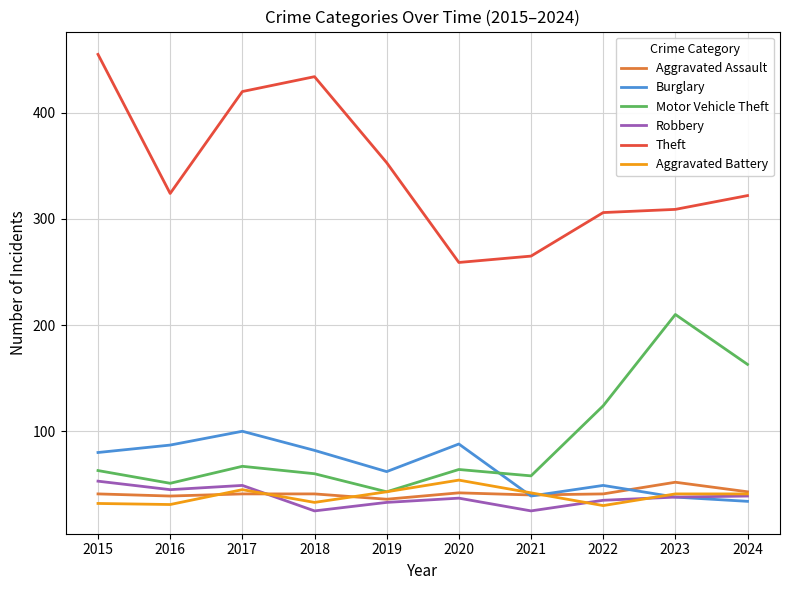

What is the total value across all series at 2015?

724